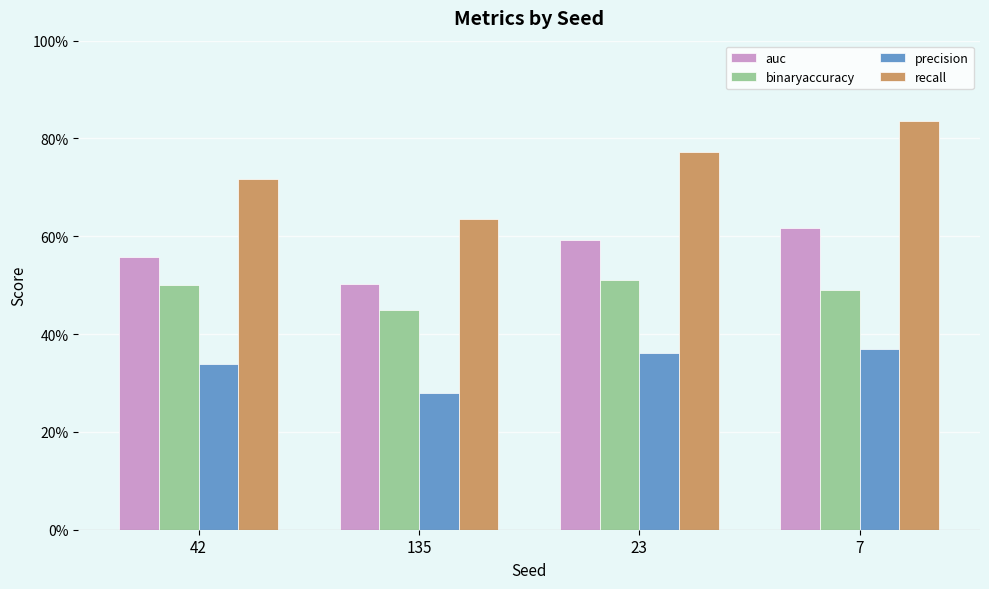

Is the value of auc at 7 greater than the value of recall at 42?

No